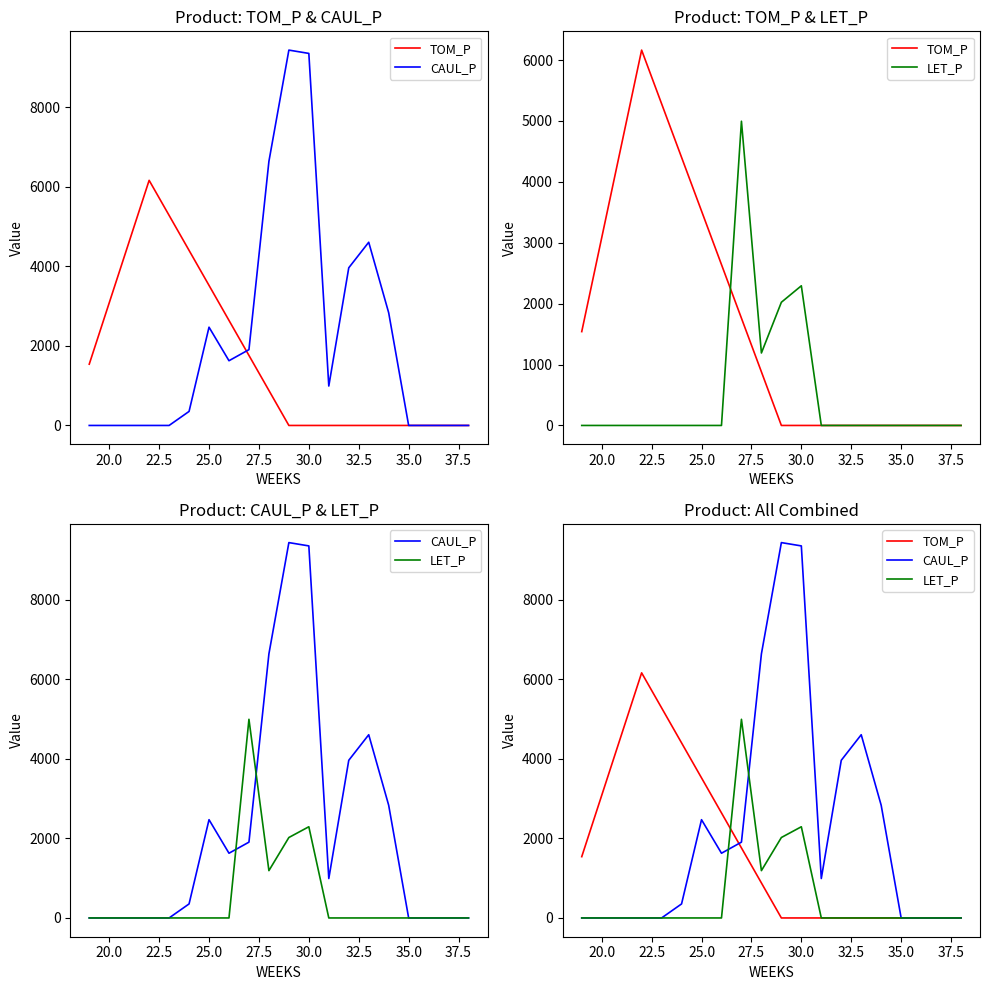

Does the chart have visible grid lines?

No